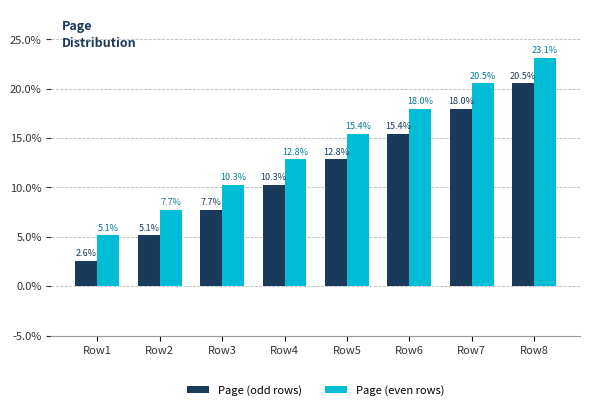

Rank the series at Row8 from lowest to highest value.

Page (odd rows), Page (even rows)